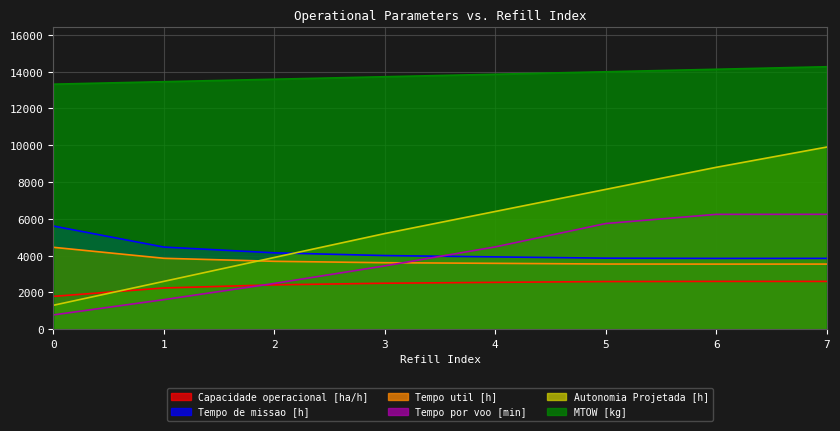

The value of Autonomia Projetada [h] at 5 is 2692.8. True or false?

False